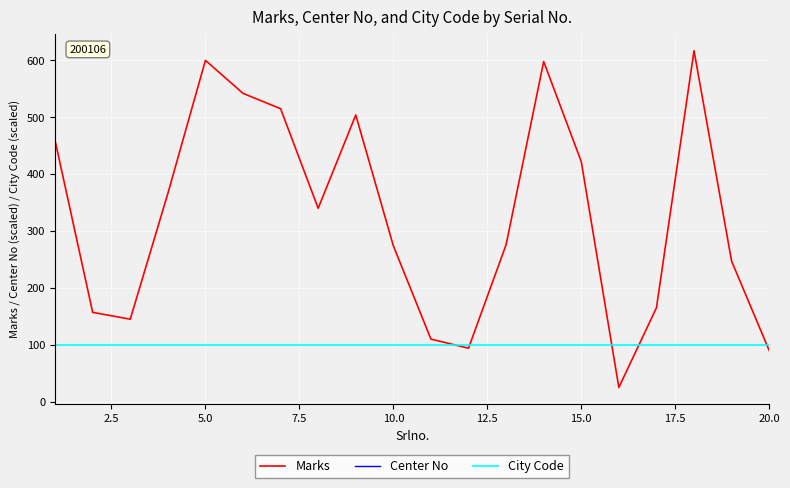

Count the number of data series in this chart.

3